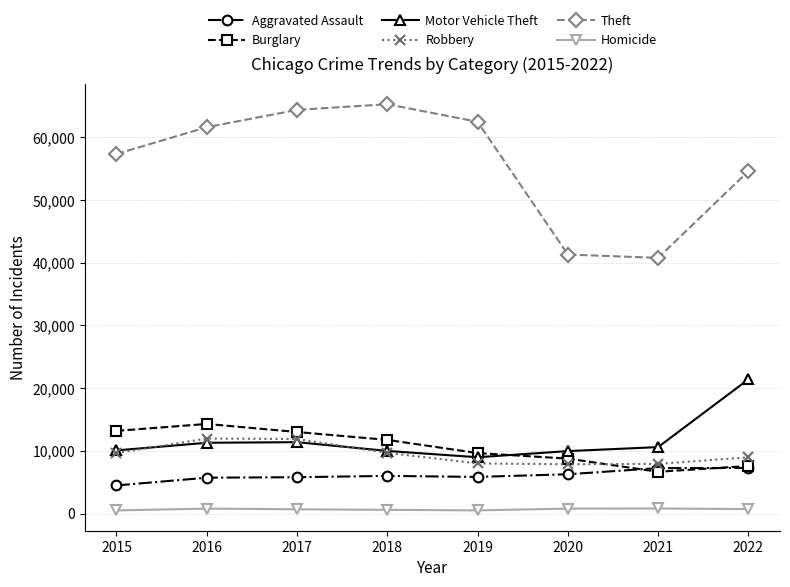

What is the spread (max minus min) of values at 2016?

60832